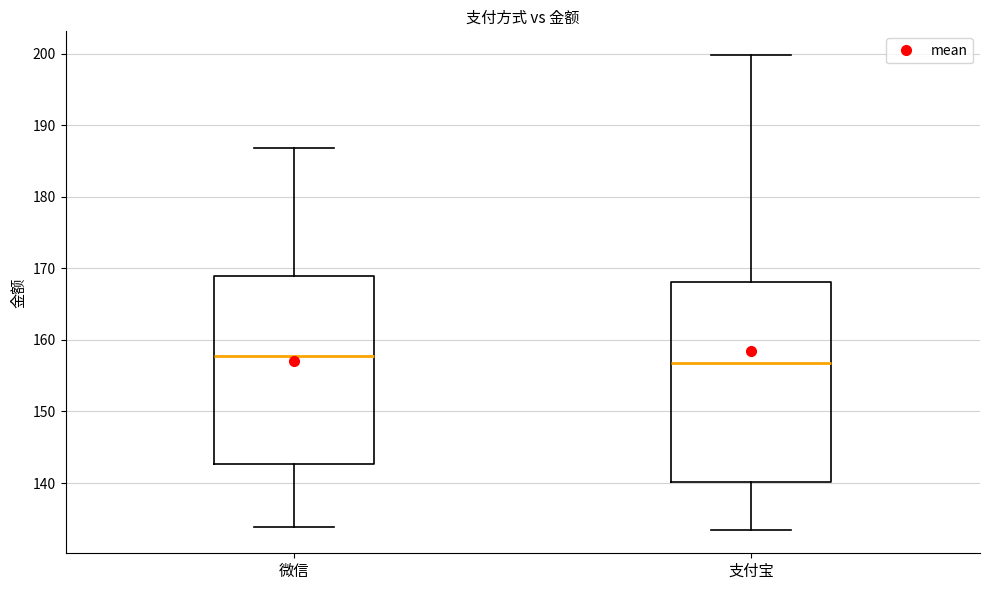

Which box is the tallest, from its lower edge to its upper edge?

支付宝